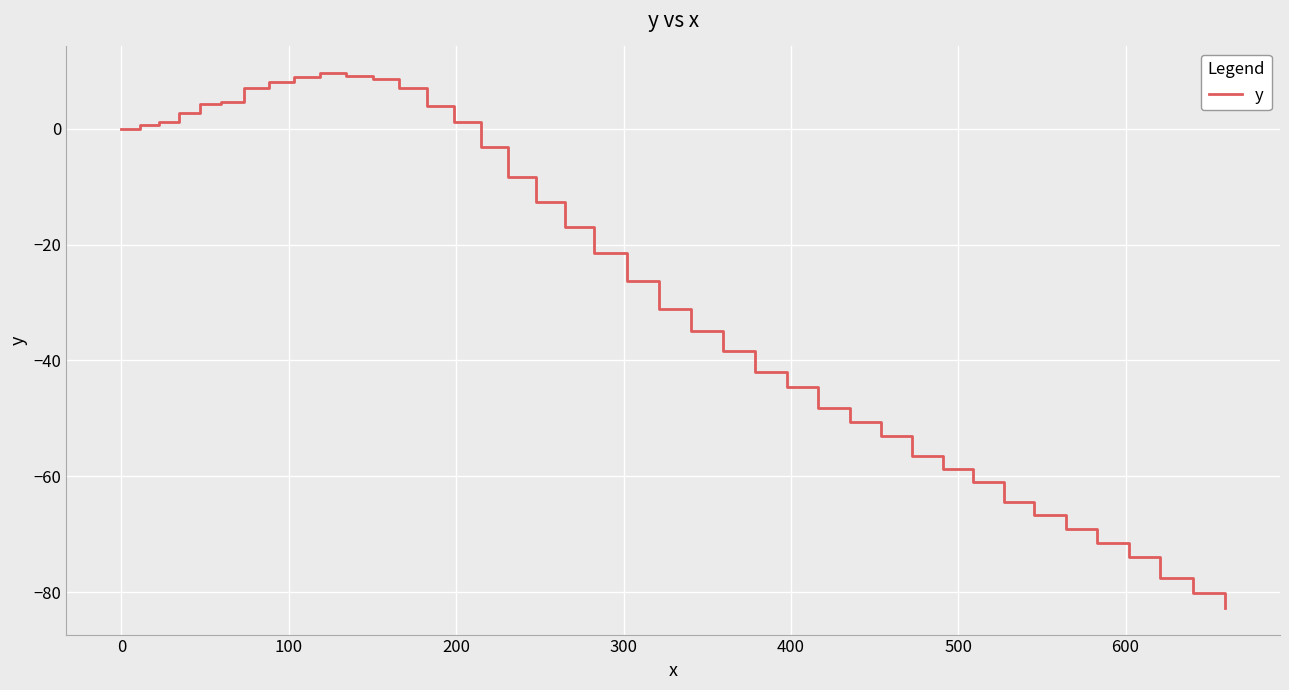

What is the minimum value shown in the chart?

-82.7